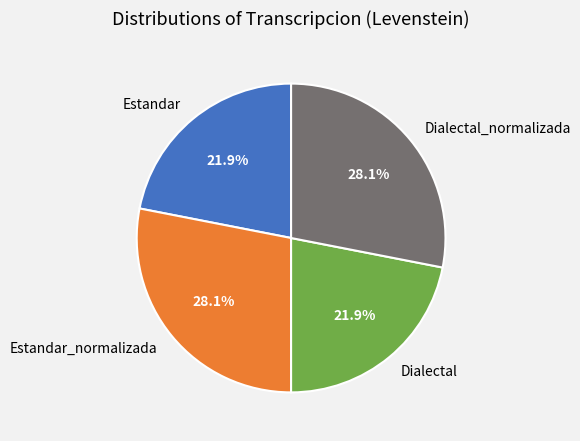

Is there any slice that represents more than half of the pie?

No